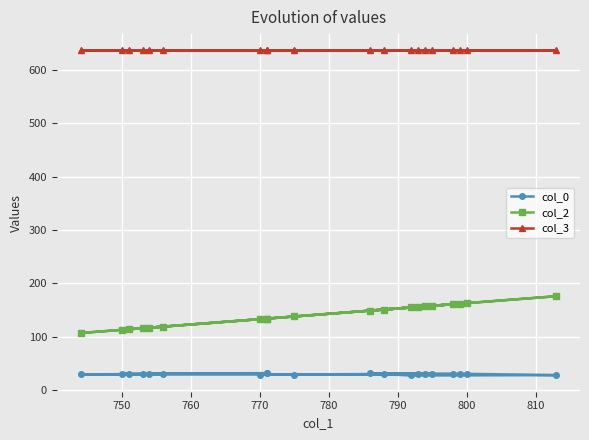

How many values in the col_2 series exceed 149?

9